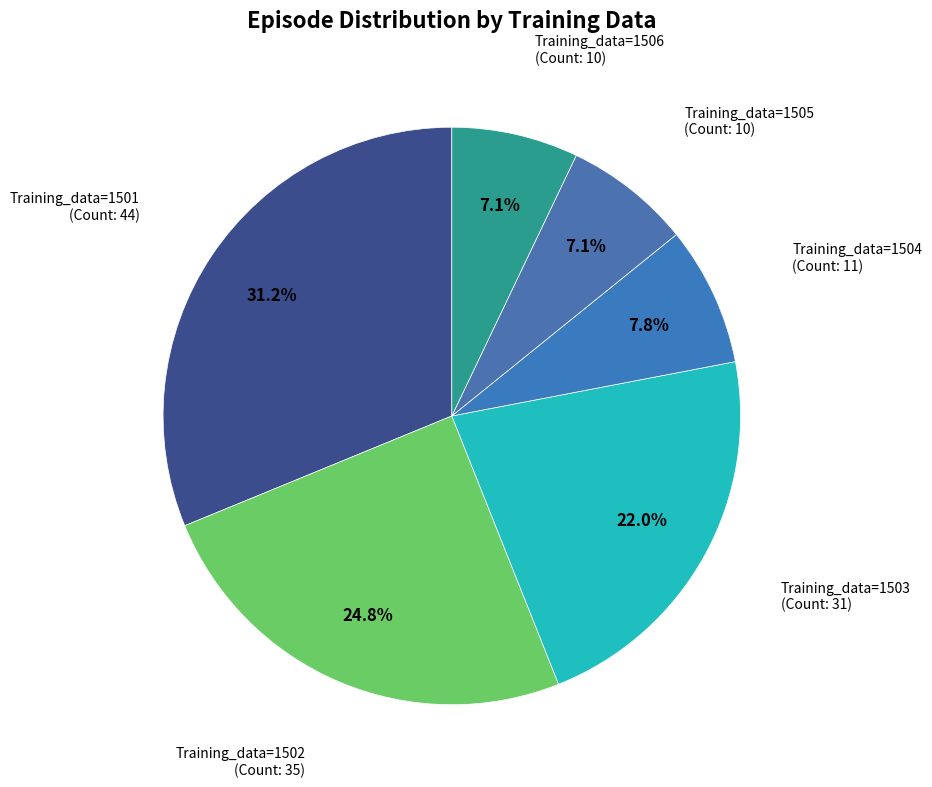

How many slices are in this pie chart?

6